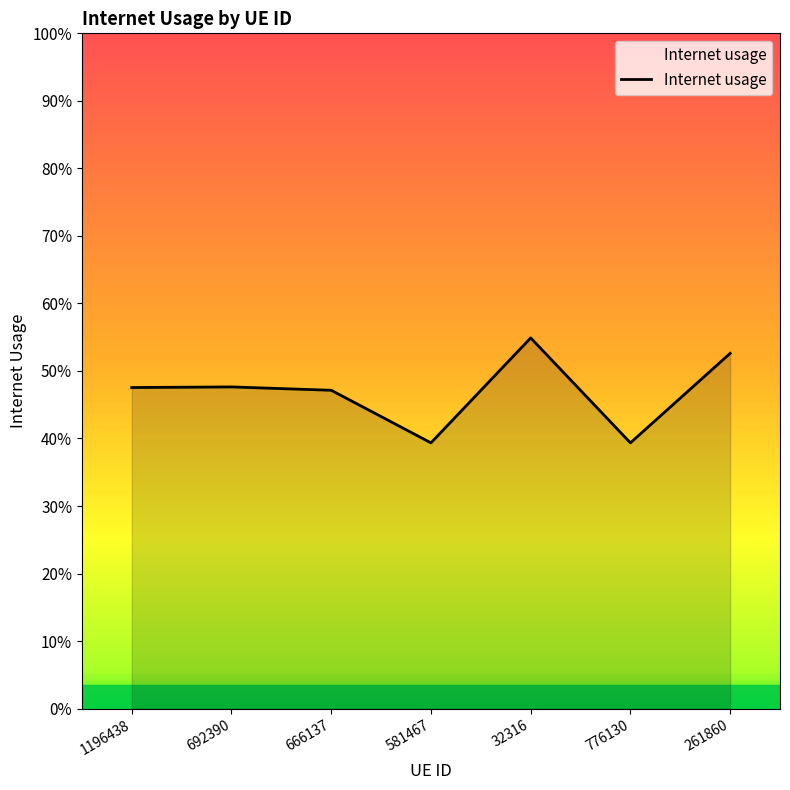

Is this an area chart (filled region under the line)?

Yes